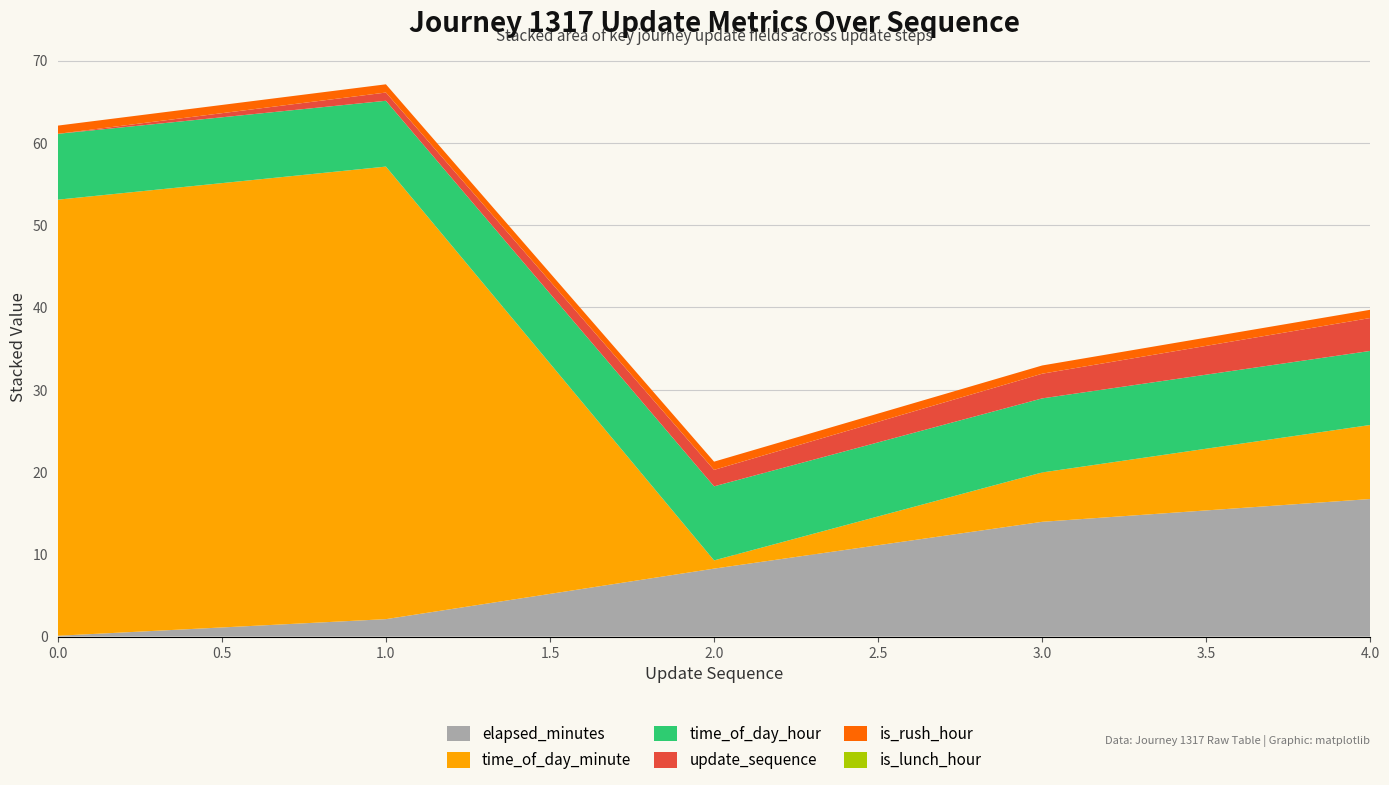

Reading left to right, what are all the values shown in this chart?

elapsed_minutes: 0.1	2.1	8.3	13.9	16.7
time_of_day_minute: 53.0	55.0	1.0	6.0	9.0
time_of_day_hour: 8.0	8.0	9.0	9.0	9.0
update_sequence: 0.0	1.0	2.0	3.0	4.0
is_rush_hour: 1.0	1.0	1.0	1.0	1.0
is_lunch_hour: 0.0	0.0	0.0	0.0	0.0